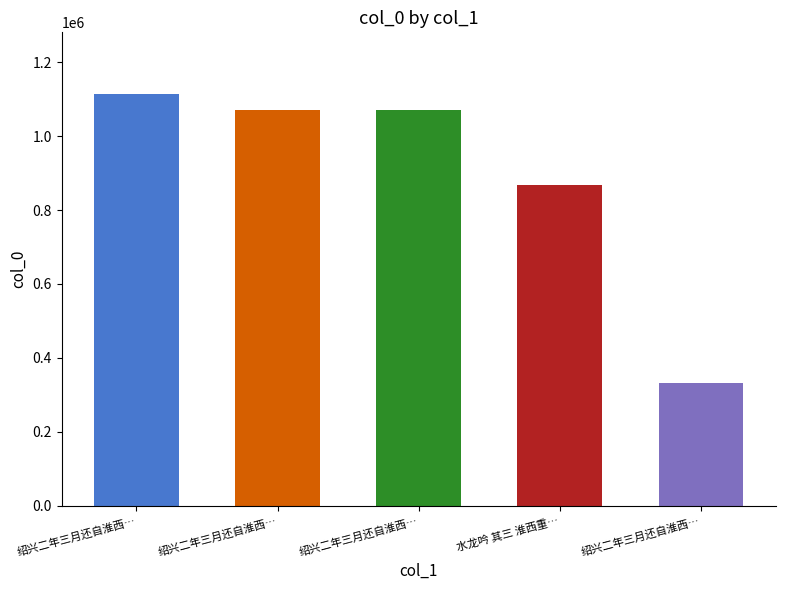

Count the number of data series in this chart.

1